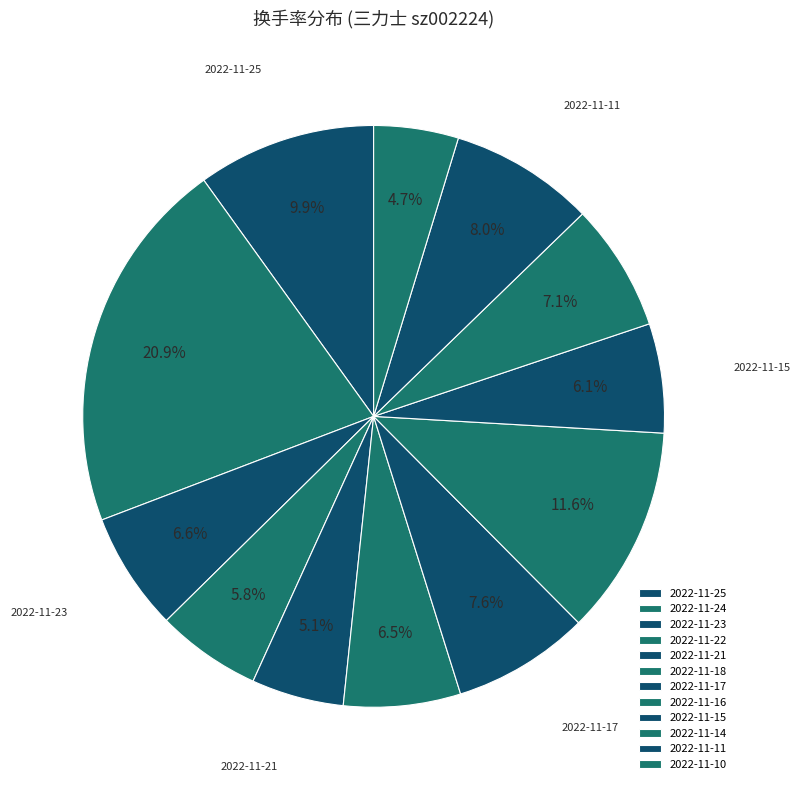

Rank the categories by value from highest to lowest.

2022-11-24, 2022-11-16, 2022-11-25, 2022-11-11, 2022-11-17, 2022-11-14, 2022-11-23, 2022-11-18, 2022-11-15, 2022-11-22, 2022-11-21, 2022-11-10